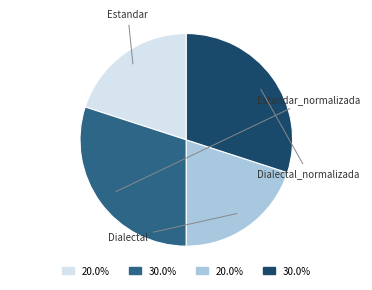

Does any single category account for the majority?

No